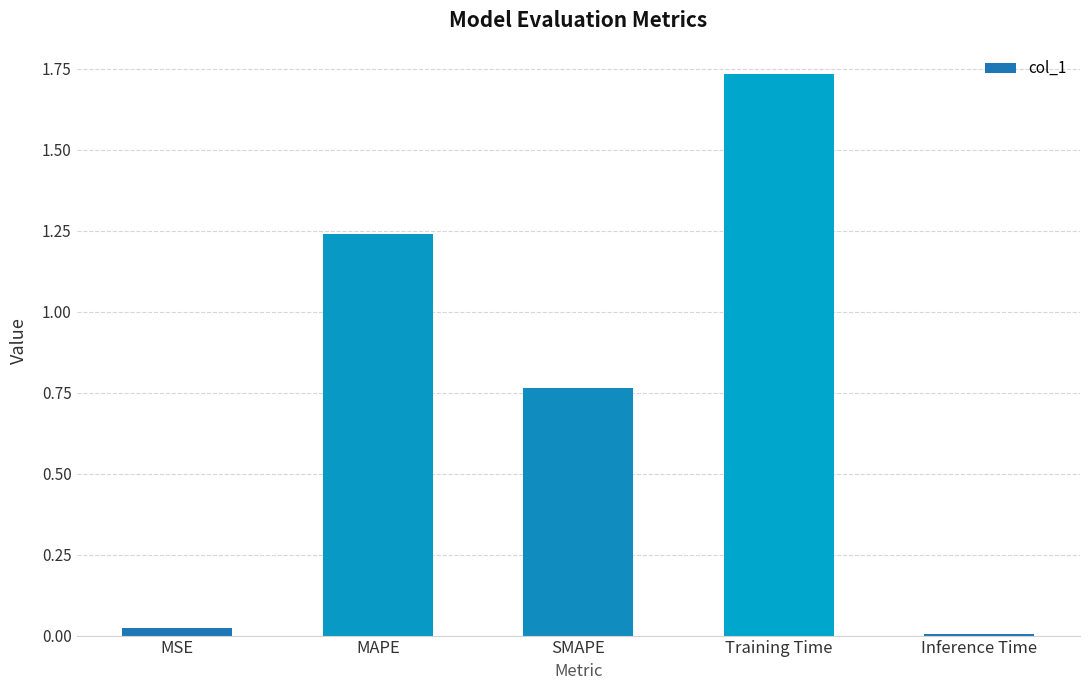

What is the difference between the values at MAPE and SMAPE?

0.5